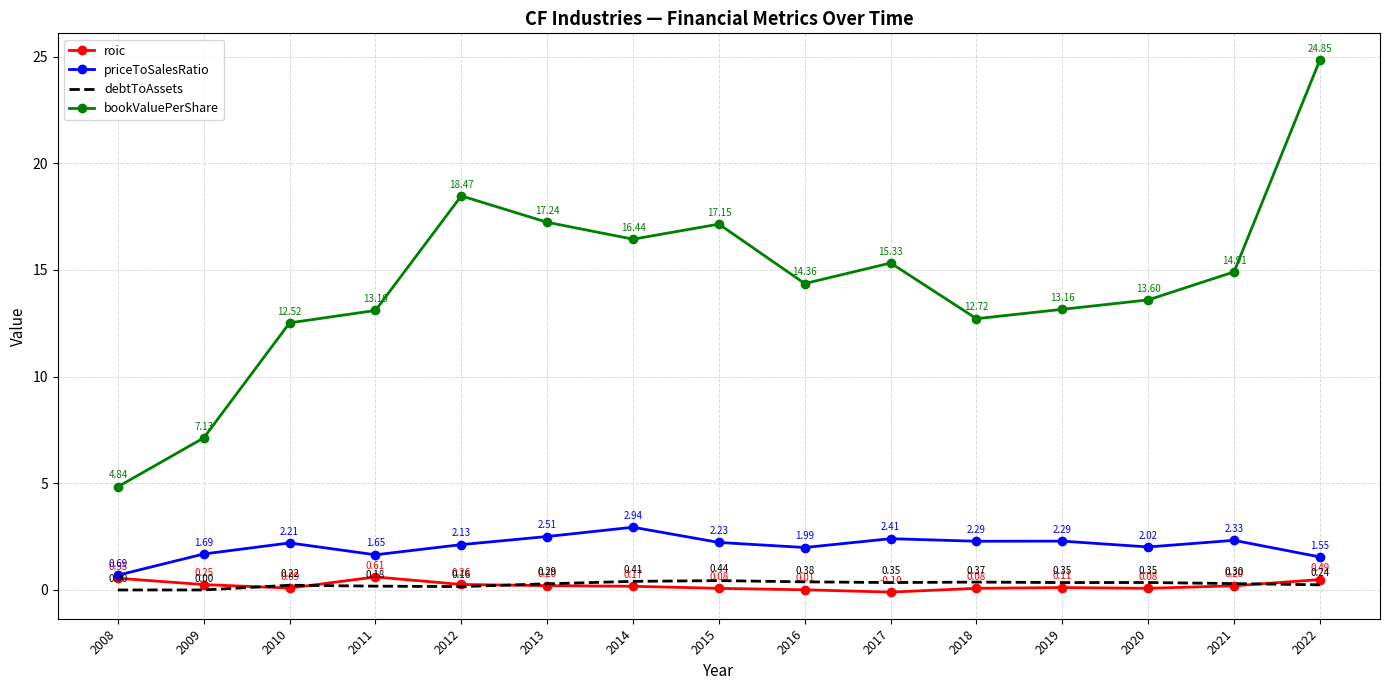

True or false: priceToSalesRatio has more than 0 interior local peaks.

True